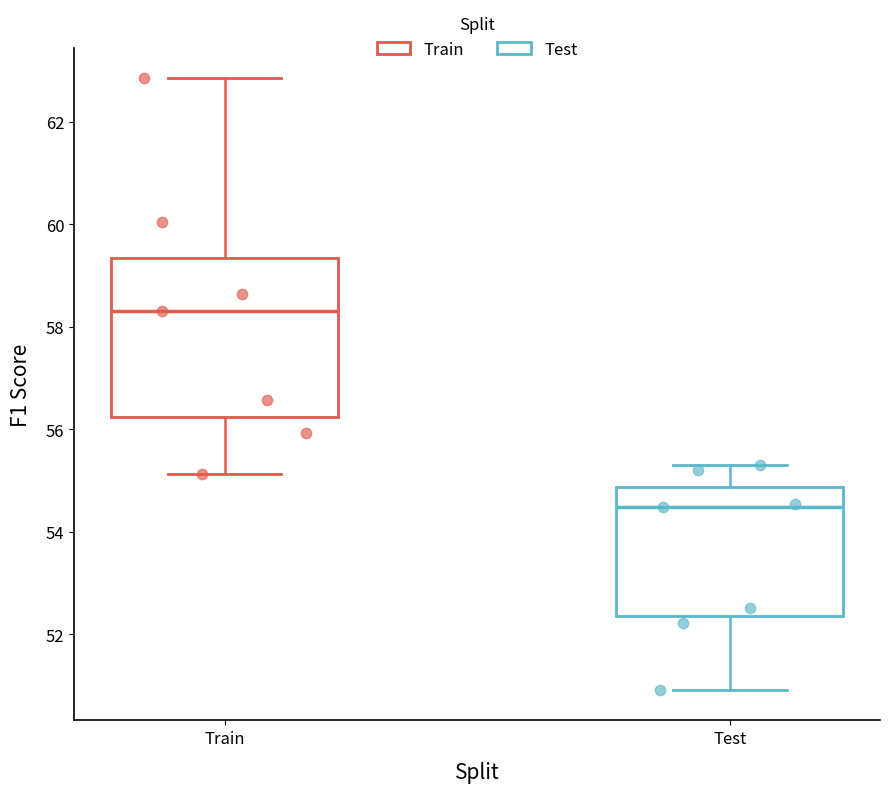

Comparing the boxes themselves (not the whiskers), which one is the tallest?

Train